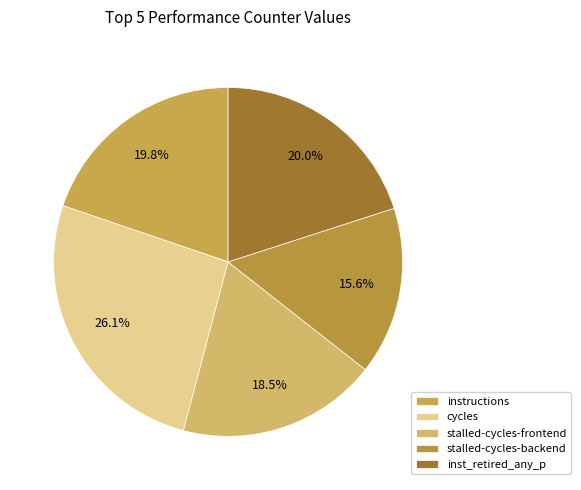

Is there any slice that represents more than half of the pie?

No